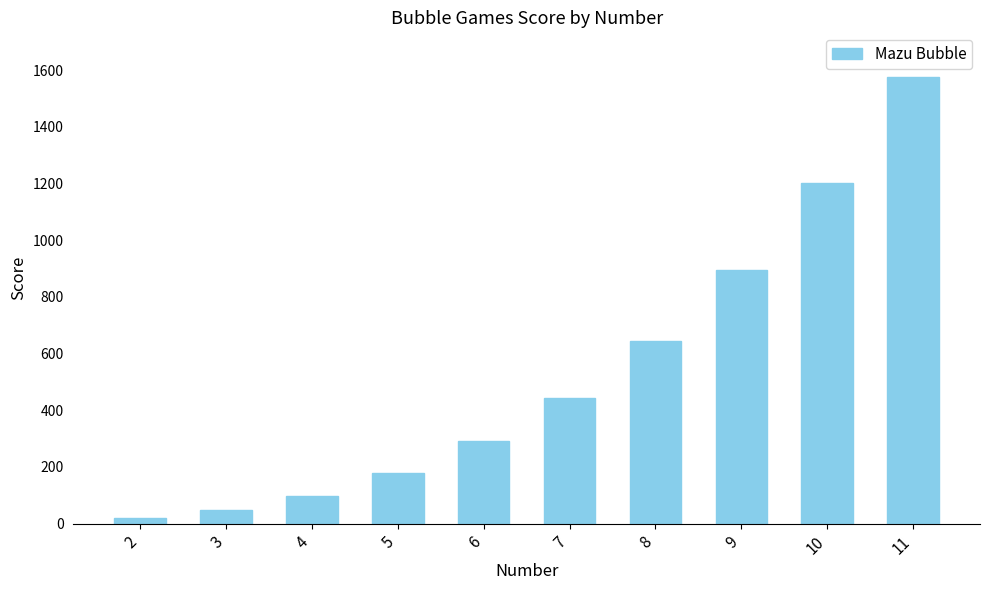

Reading left to right, list all the values displayed in this chart.

19	48	99	178	291	444	643	894	1203	1576